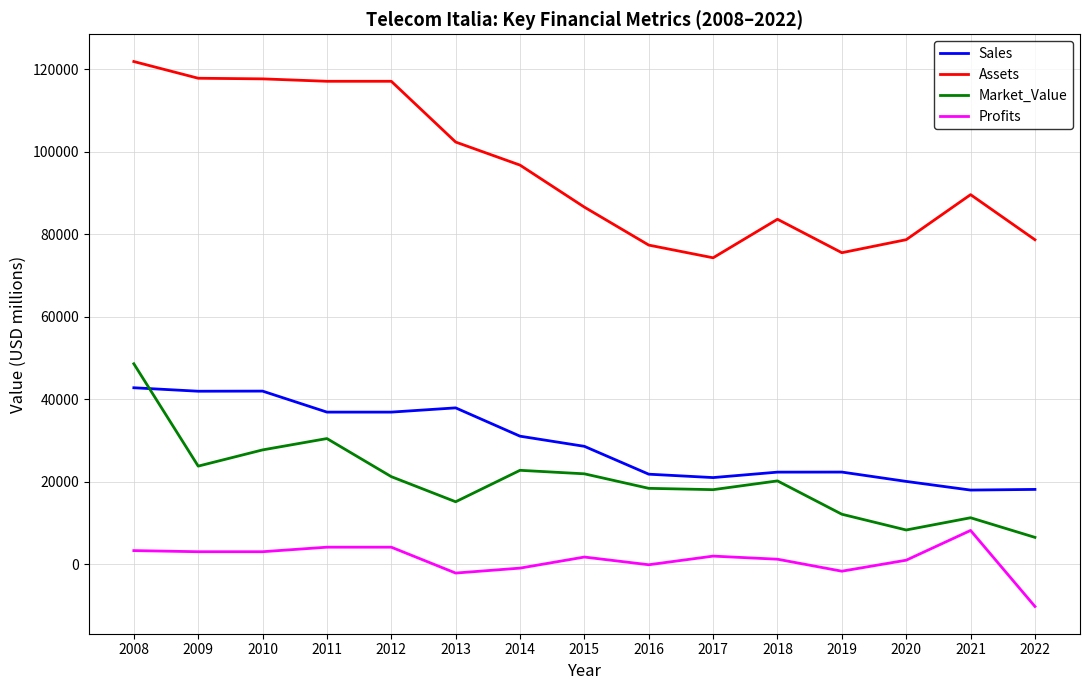

The value of Sales at 2014 is 9040.6. True or false?

False